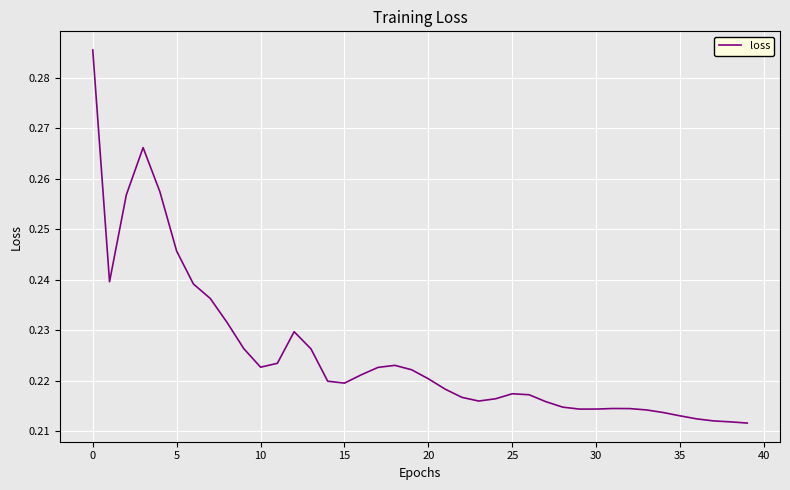

What is the difference between the second highest and minimum values?

0.1